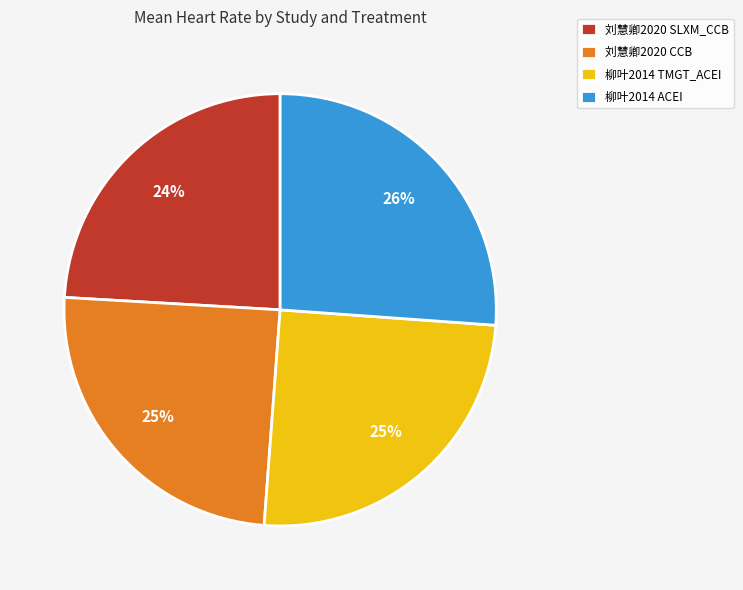

Approximately how many times larger is the value at 柳叶2014 TMGT_ACEI compared to 刘慧卿2020 CCB?

1.0